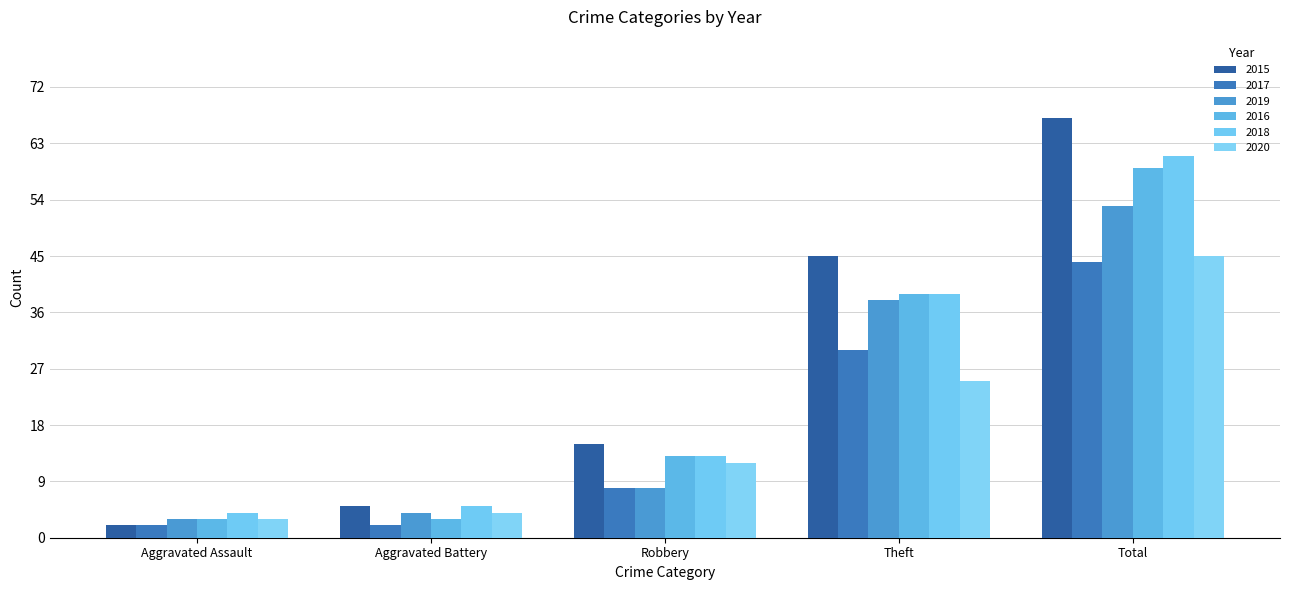

At which label does 2019 reach its peak?

Total